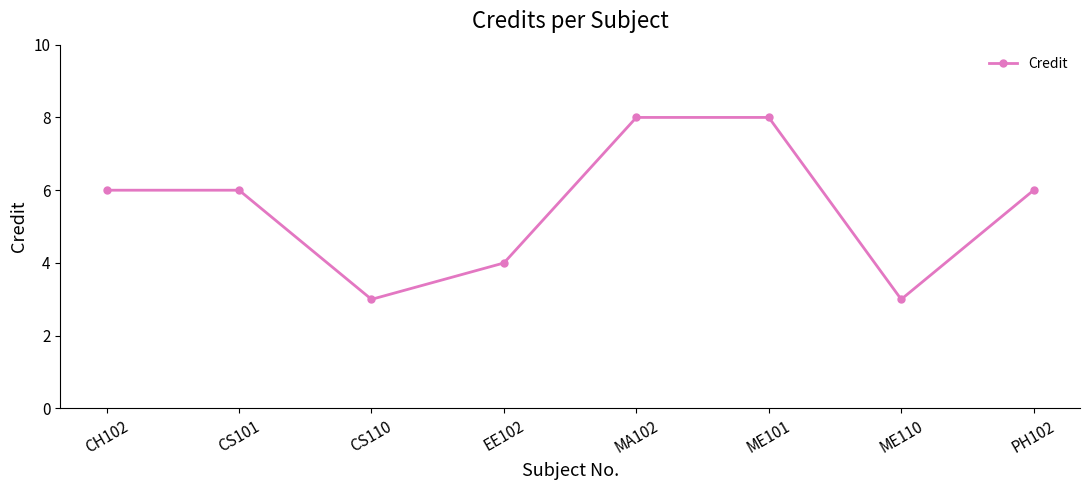

What is the change in value from MA102 to ME110?

-5